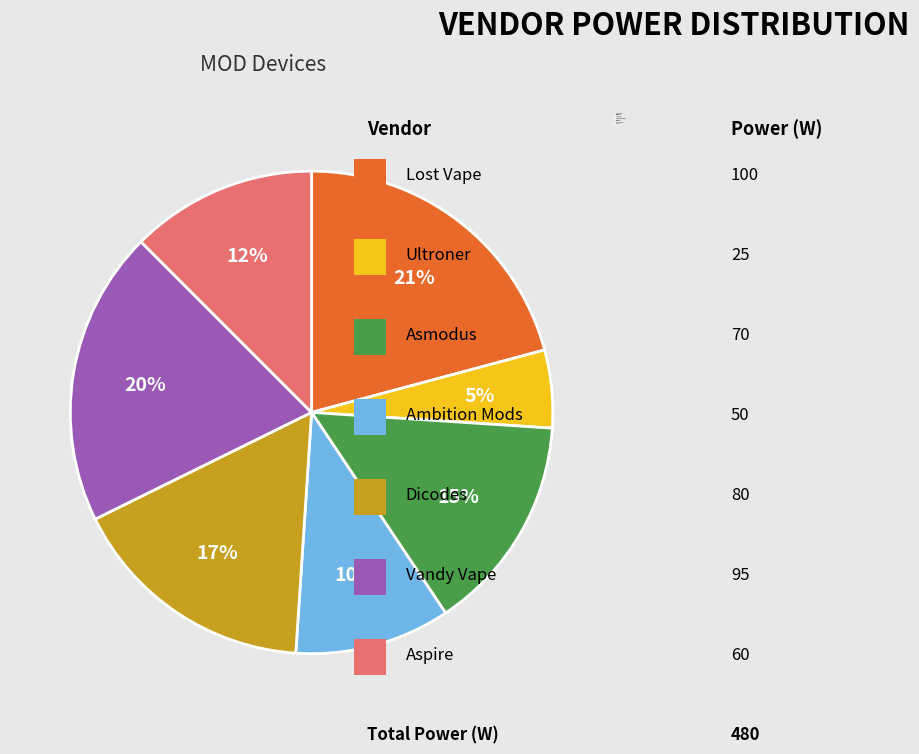

Which slice is the largest?

Lost Vape